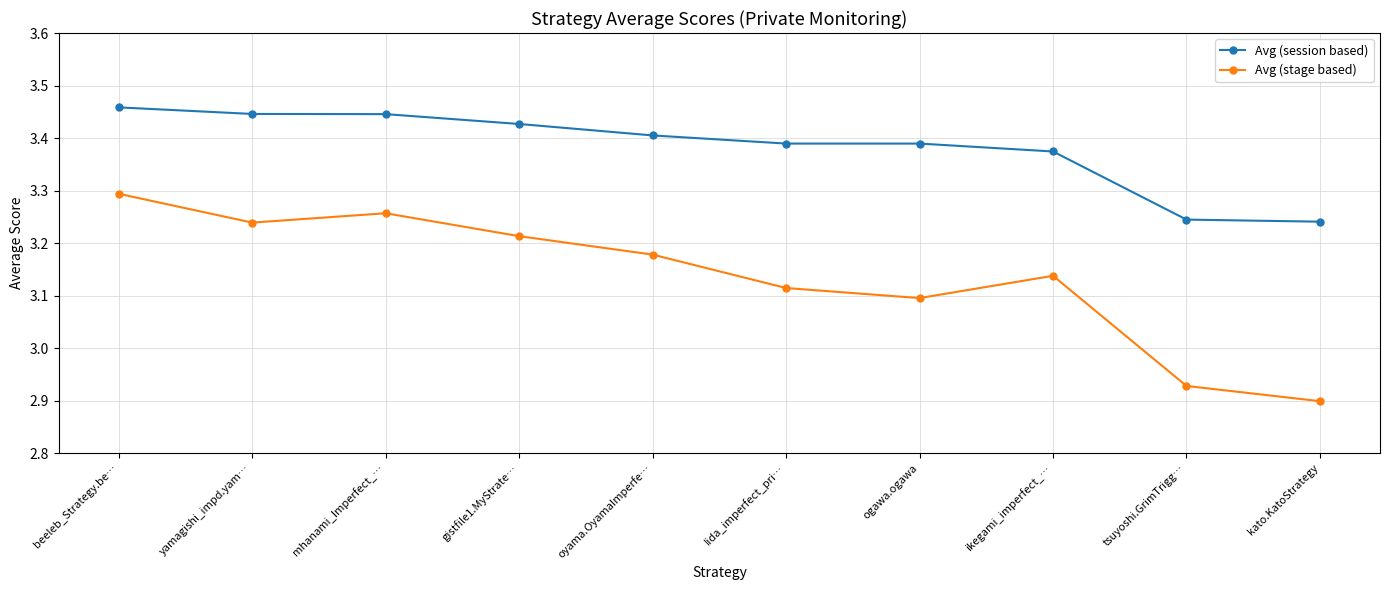

Rank the categories by Avg (stage based) value from highest to lowest.

beeleb_Strategy.be…, mhanami_Imperfect_…, yamagishi_impd.yam…, gistfile1.MyStrate…, oyama.OyamaImperfe…, ikegami_imperfect_…, Iida_imperfect_pri…, ogawa.ogawa, tsuyoshi.GrimTrigg…, kato.KatoStrategy